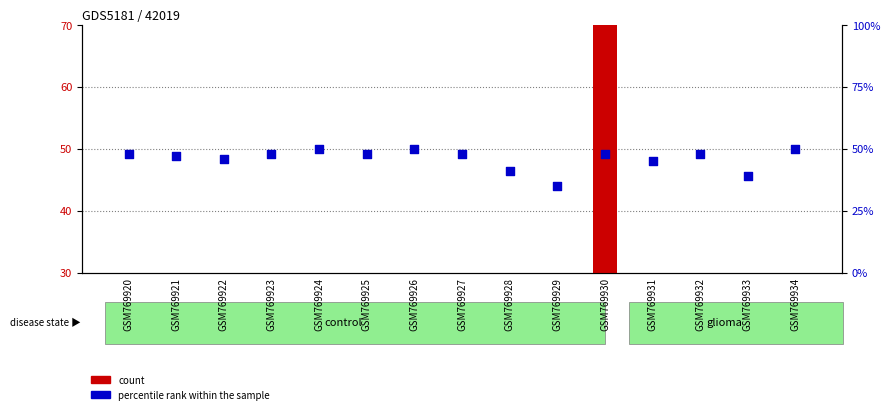

At which category is the sum across all series the highest?

GSM769930